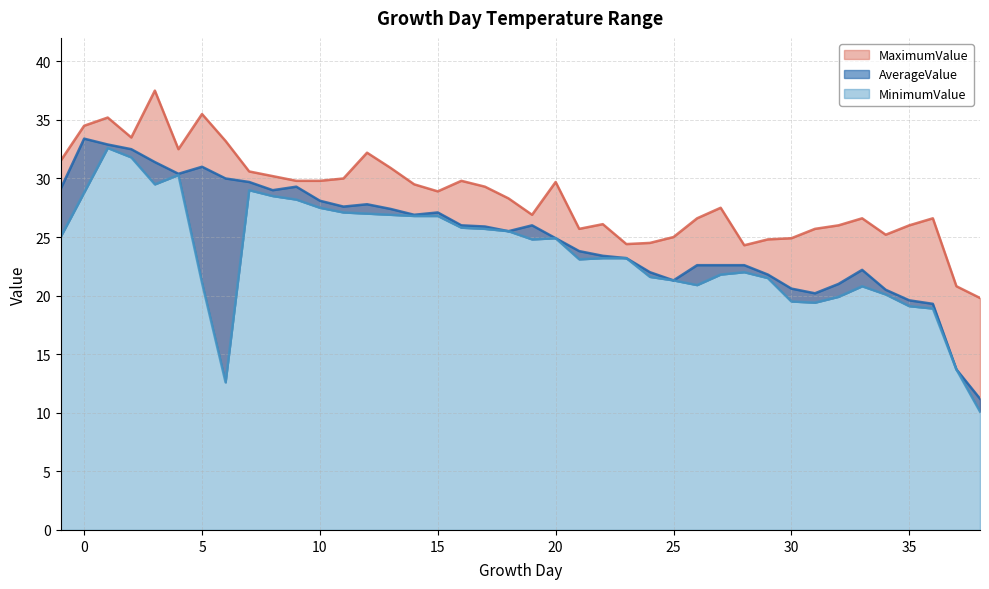

Which series has the widest spread of values?

MinimumValue